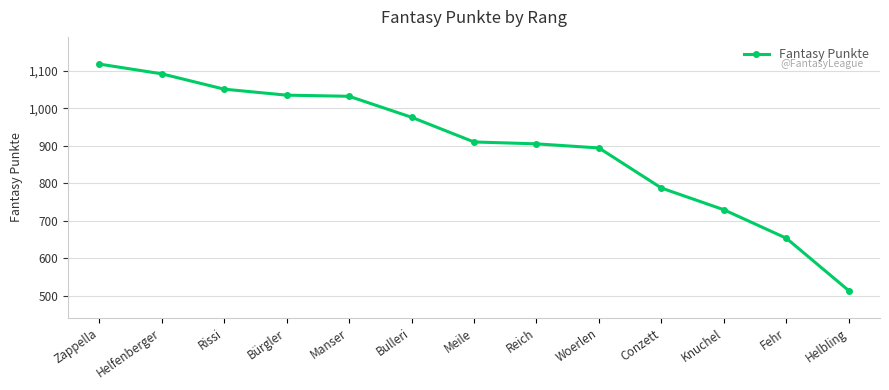

What is the difference between the second highest and second lowest values?

439